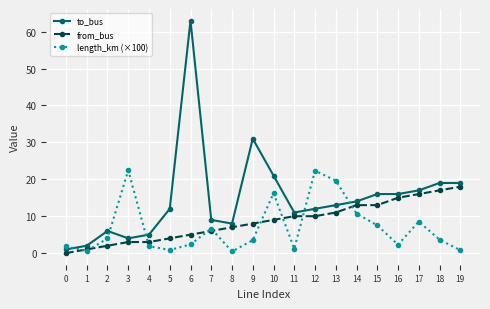

What is the difference between the second highest and second lowest values in the length_km (×100) series?

21.8